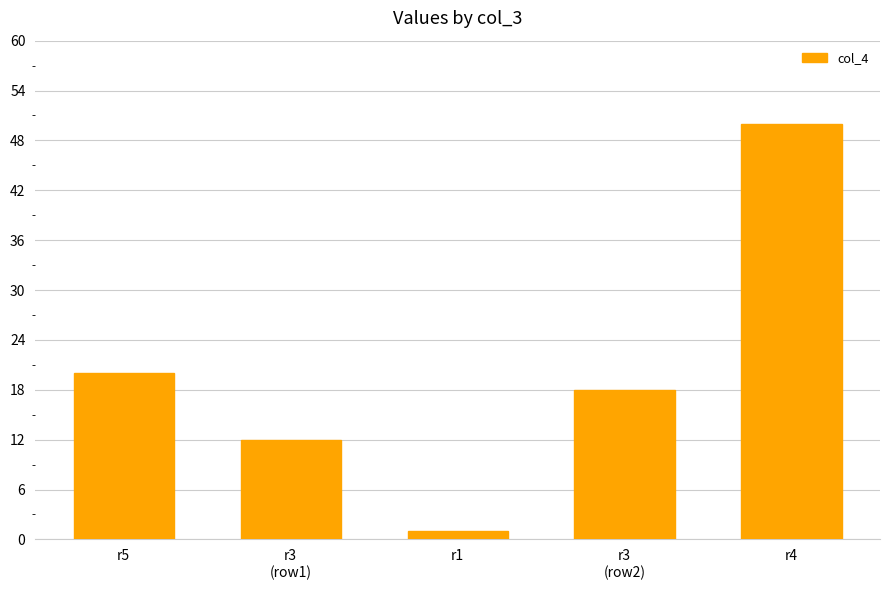

Approximately how many times larger is the value at r5 compared to r4?

0.4